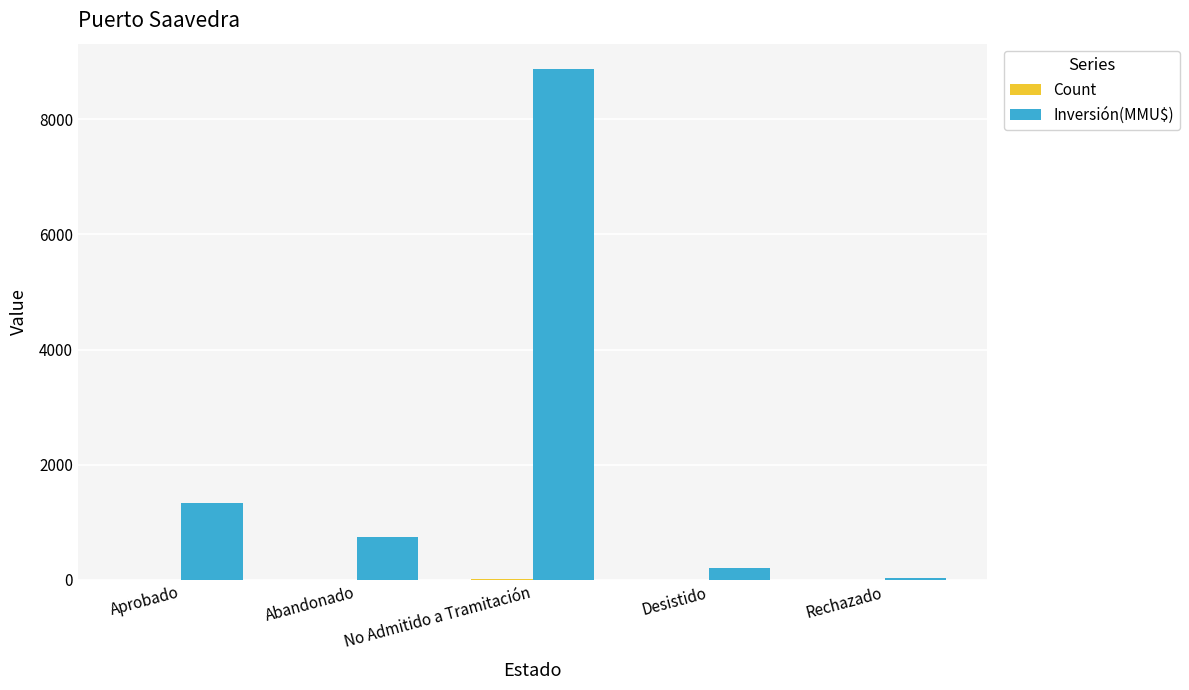

At which label is Inversión(MMU$) closest to 4453?

Aprobado